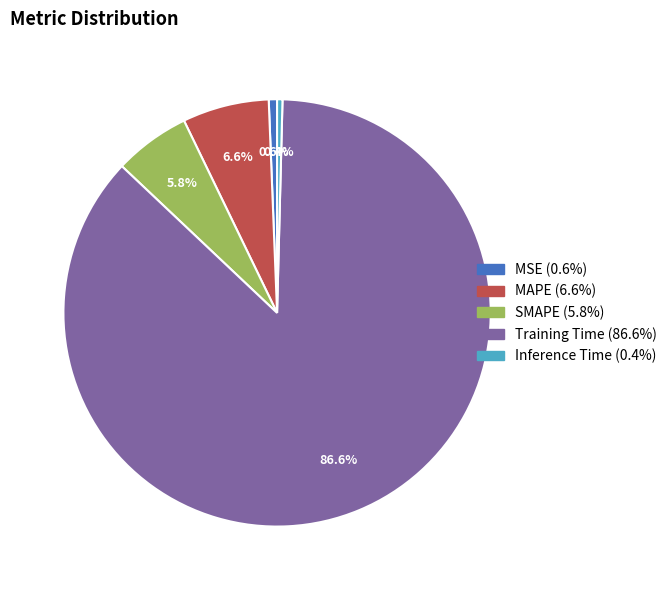

Combined, what portion of the pie is Inference Time and MSE?

1.0%